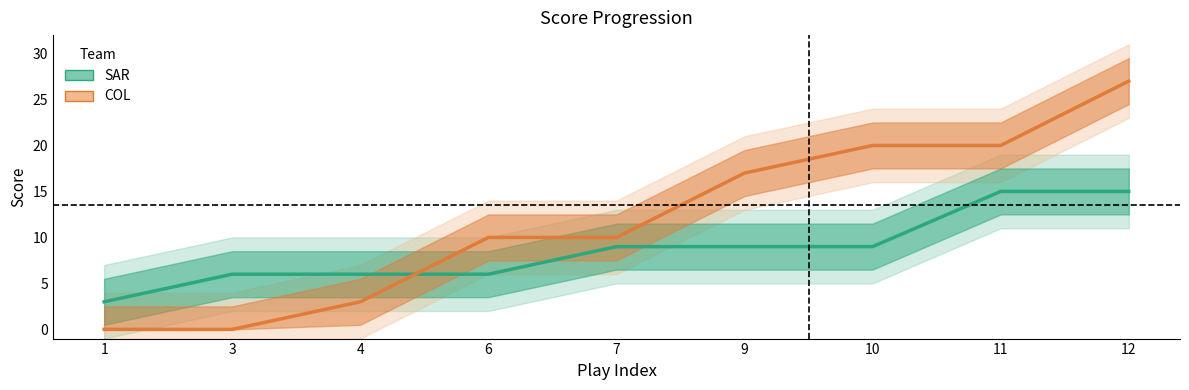

Which has a higher value, 3 or 12?

12